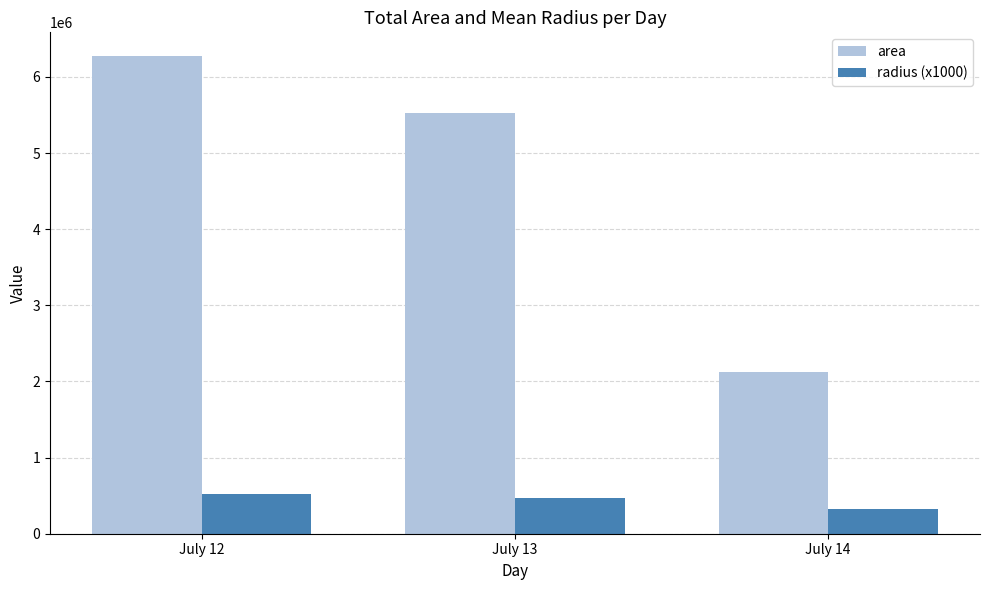

Between July 12 and July 14, which series saw the biggest shift?

area